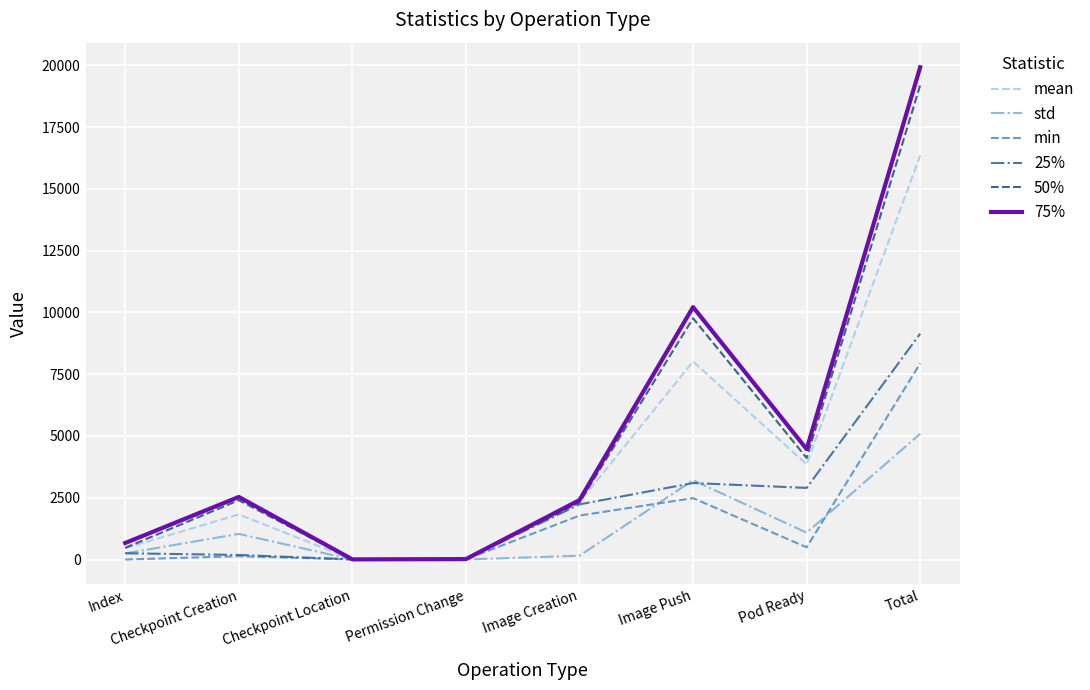

What is the maximum value for 50%?

19196.0